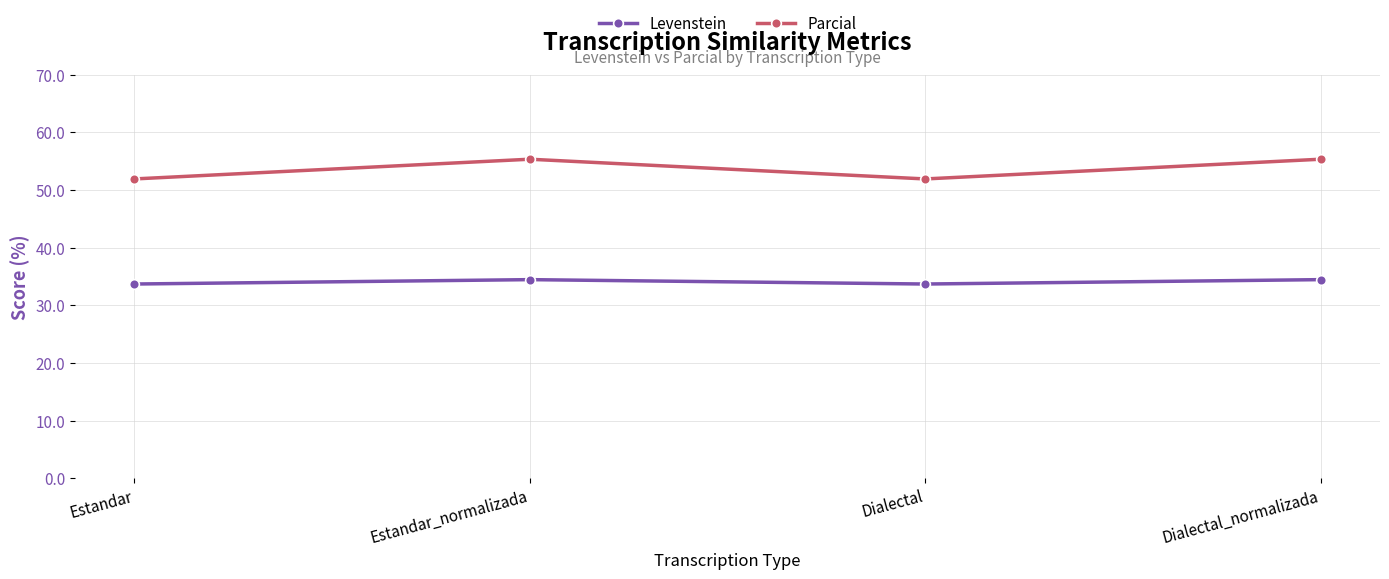

What is the sum of all Levenstein values?

136.3